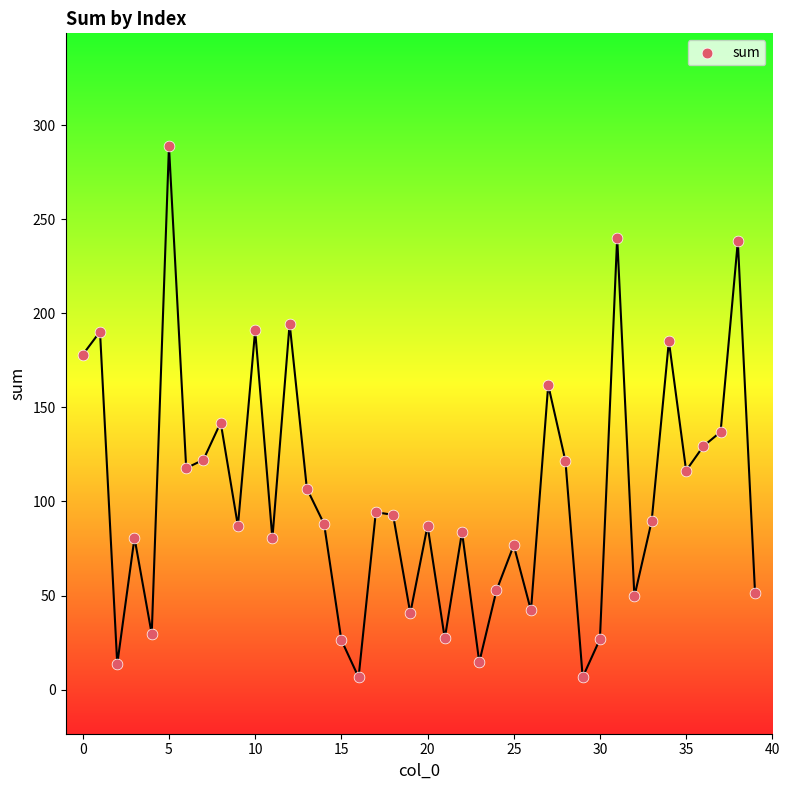

What is the range of Y values (max minus min)?

282.2